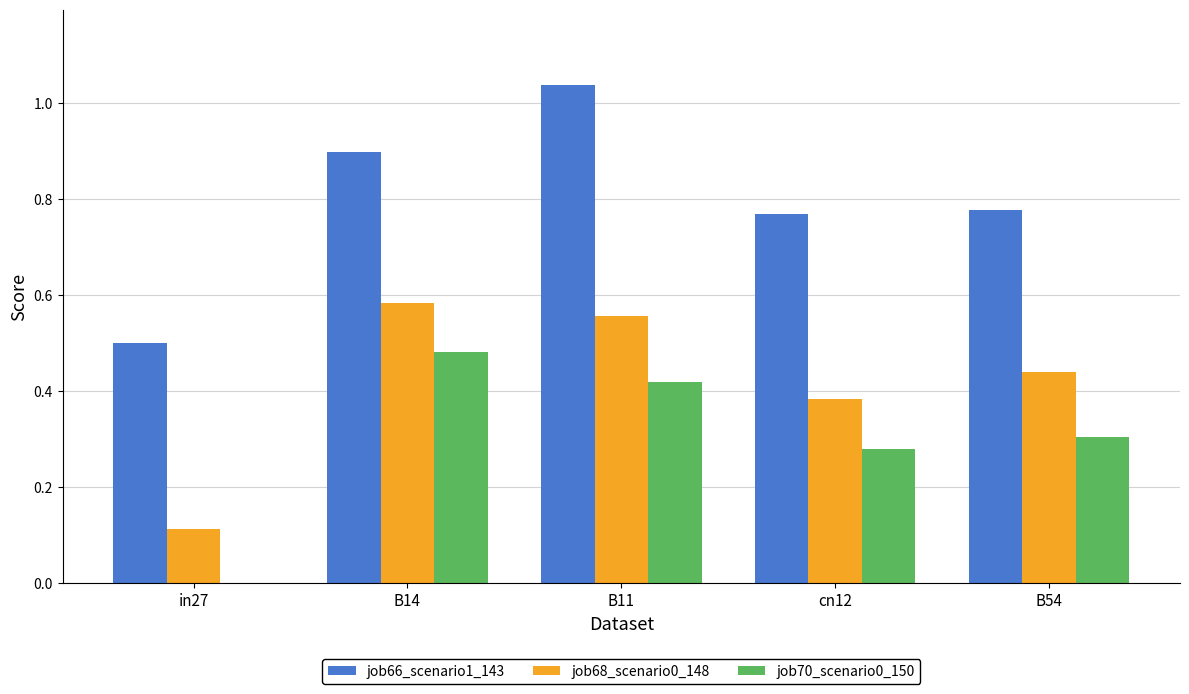

What is the sum of the job66_scenario1_143 values at B11 and in27?

1.5